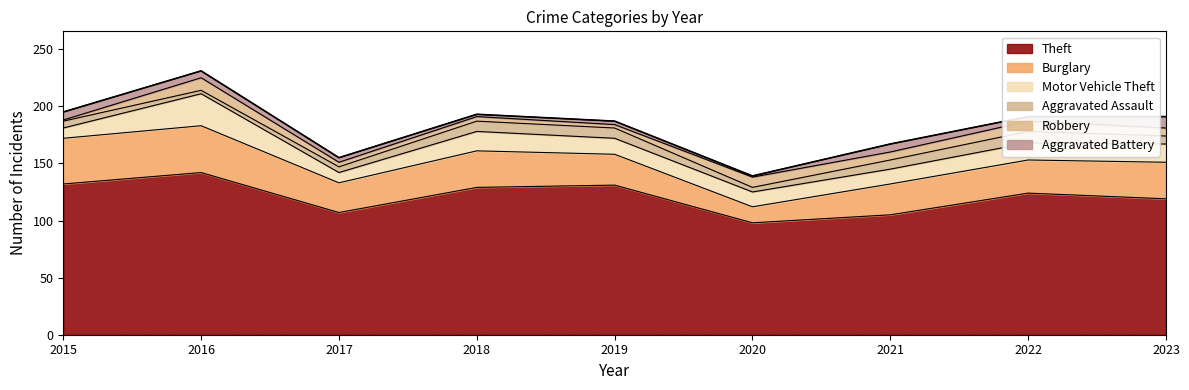

Reading left to right, list all the values displayed in this chart.

Theft: 132	142	107	129	131	98	105	124	119
Burglary: 40	41	26	32	27	14	27	29	32
Motor Vehicle Theft: 9	28	9	17	14	13	13	15	16
Aggravated Assault: 6	3	5	9	9	4	8	10	7
Robbery: 1	11	4	4	3	9	7	9	7
Aggravated Battery: 7	6	4	2	3	1	7	4	10